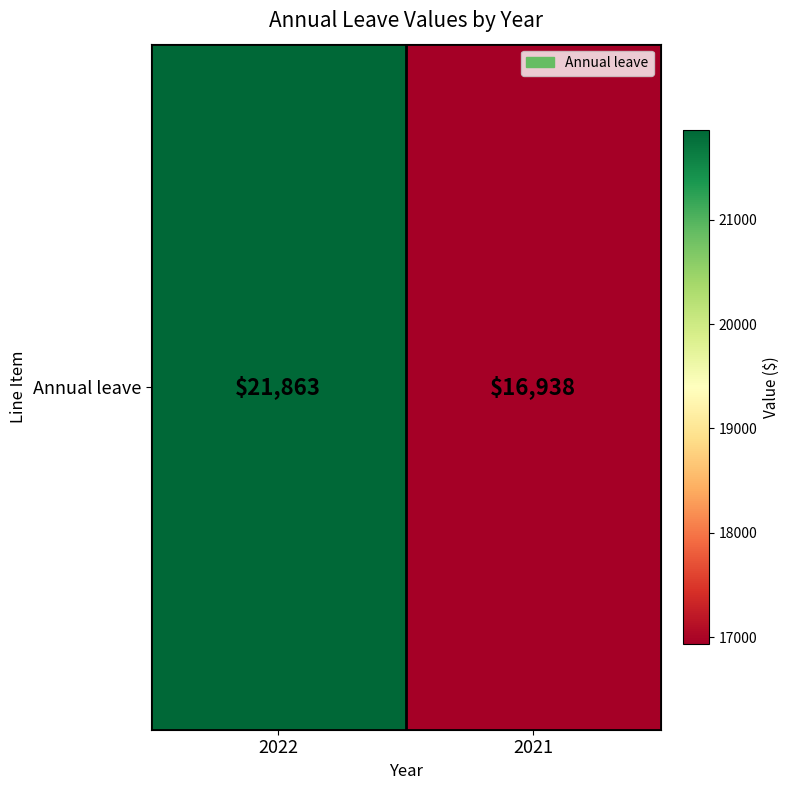

What is the change in value from 2022 to 2021?

-4925